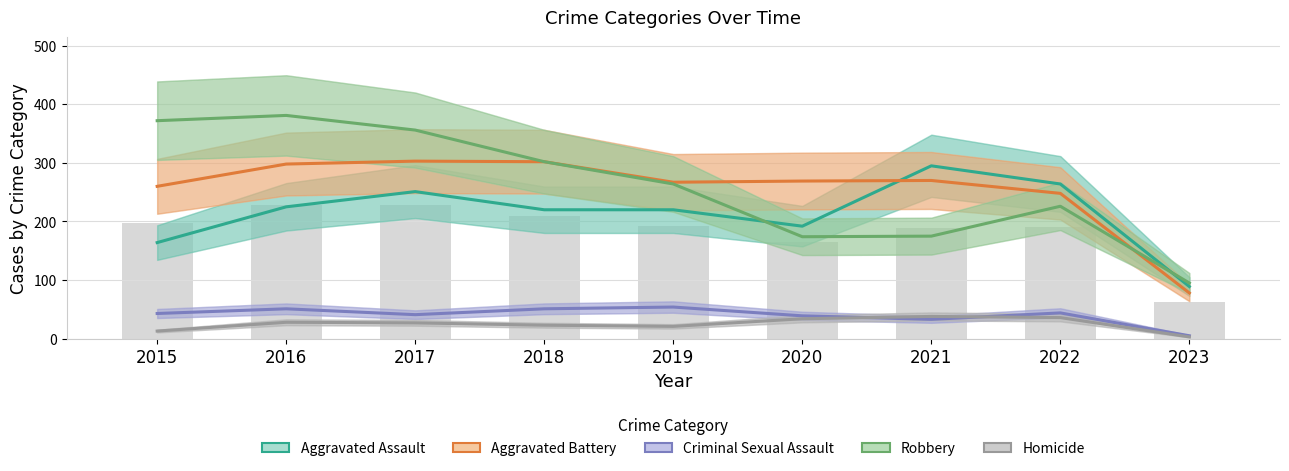

What is the average value of the Homicide series?

25